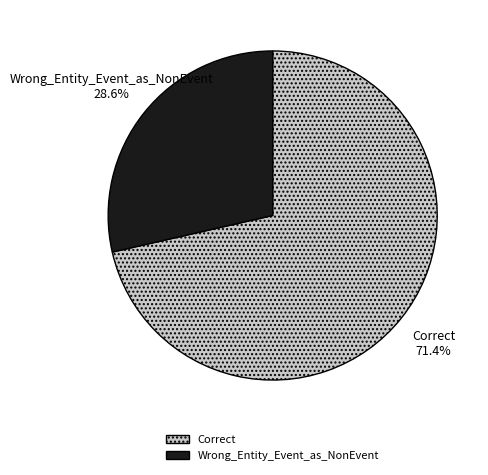

Combined, do Correct and Wrong_Entity_Event_as_NonEvent account for over 50%?

Yes